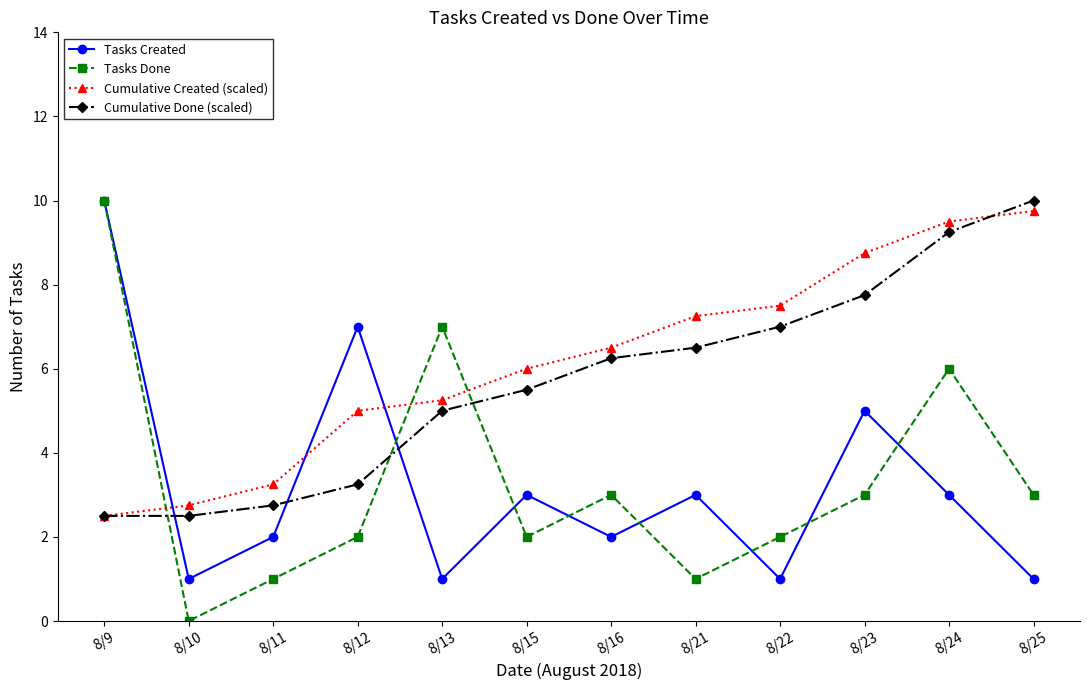

Rank the series at 8/11 from highest to lowest value.

Cumulative Created (scaled), Cumulative Done (scaled), Tasks Created, Tasks Done